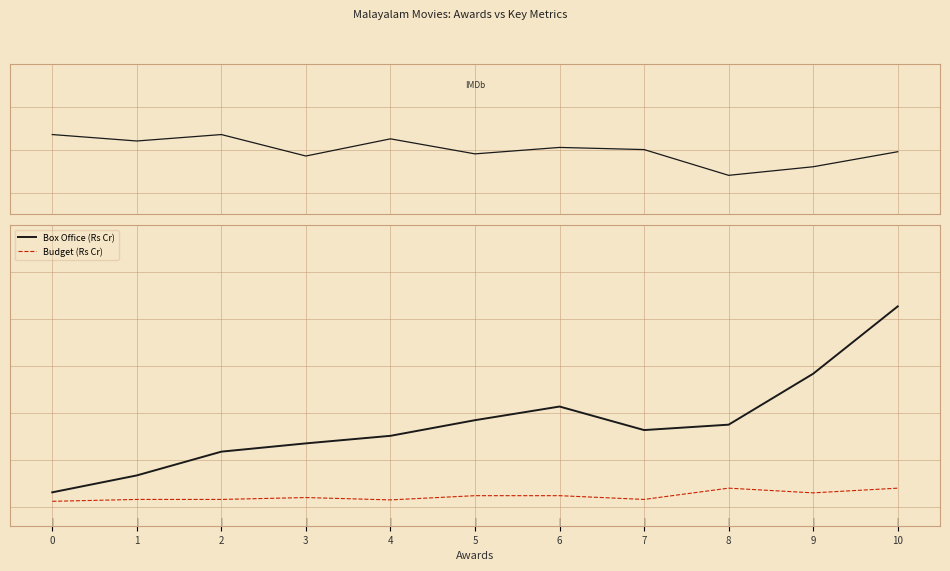

Reading right to left, extract all data points from this chart.

IMDb Rating: 7.9	7.2	6.8	8.0	8.1	7.8	8.5	7.7	8.7	8.4	8.7
Box Office (Rs Cr): 21.4	14.2	8.8	8.2	10.7	9.2	7.6	6.8	5.9	3.4	1.6
Budget (Rs Cr): 2.0	1.5	2.0	0.8	1.2	1.2	0.8	1.0	0.8	0.8	0.6